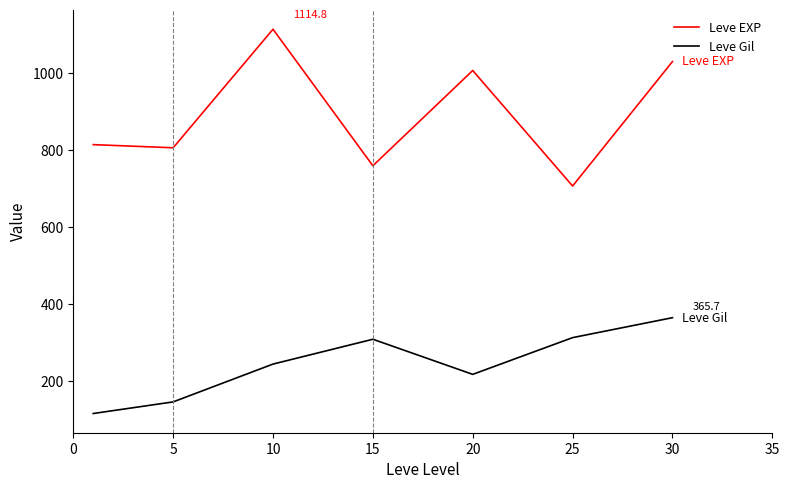

Which series has the largest total across all categories?

Leve EXP